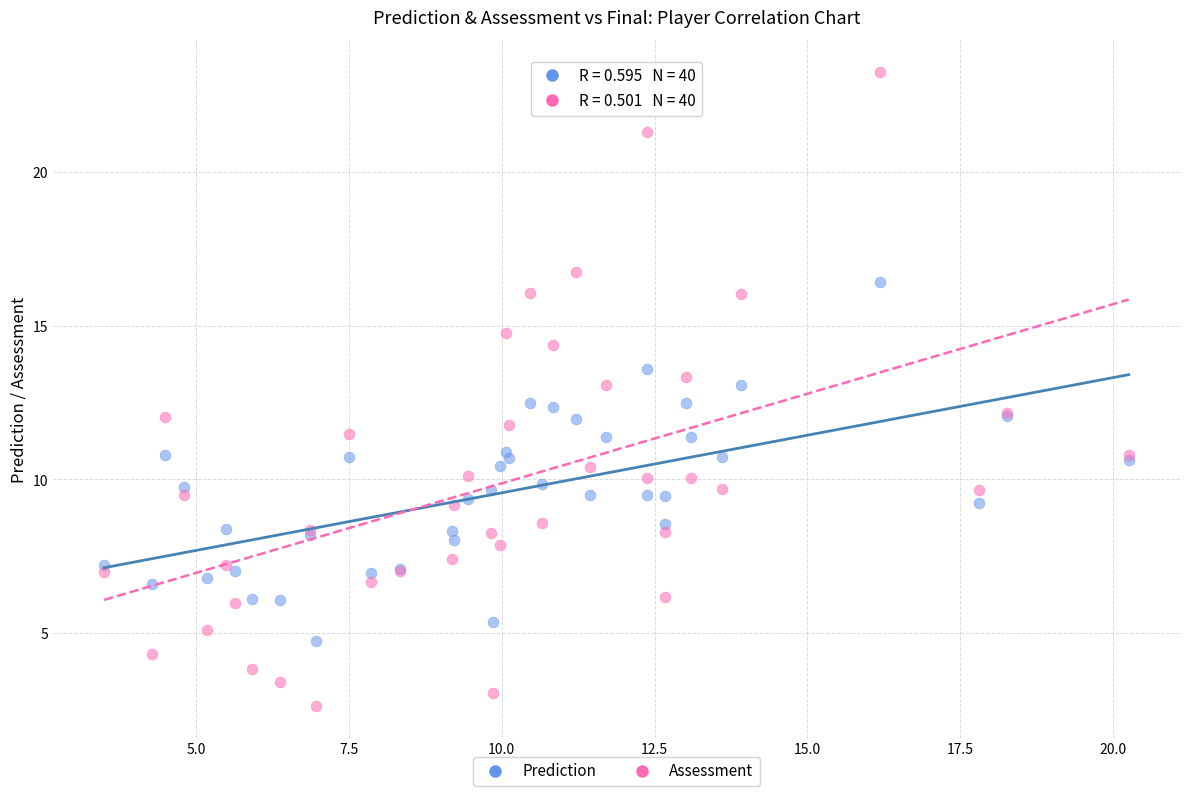

Which series reaches the maximum Y coordinate?

Assessment